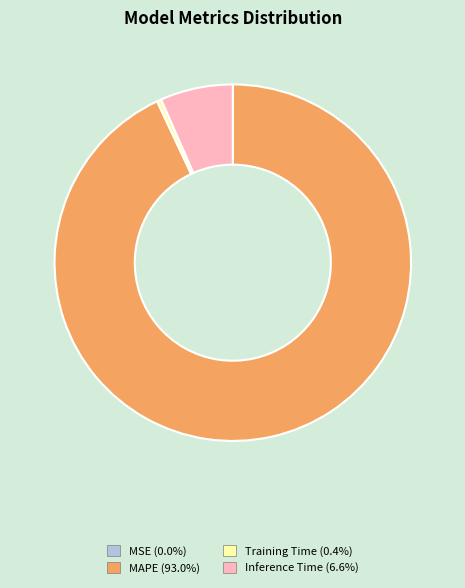

What is the largest slice in the pie chart?

MAPE